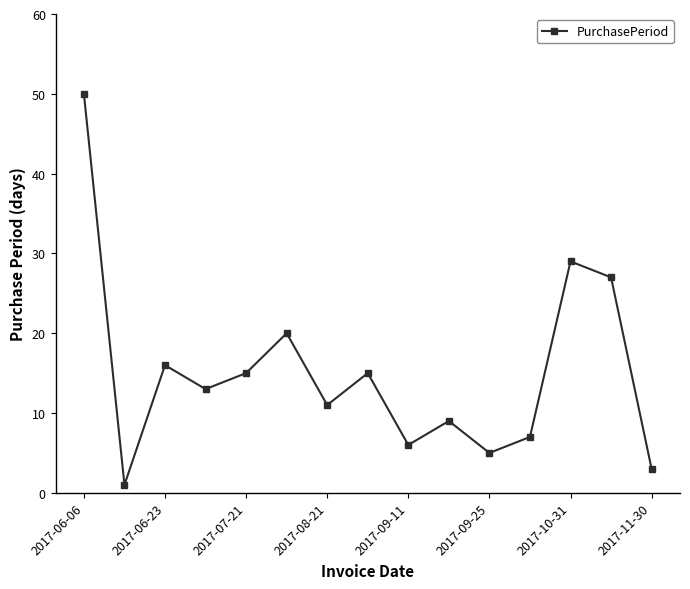

What is the difference between the maximum and minimum values?

49